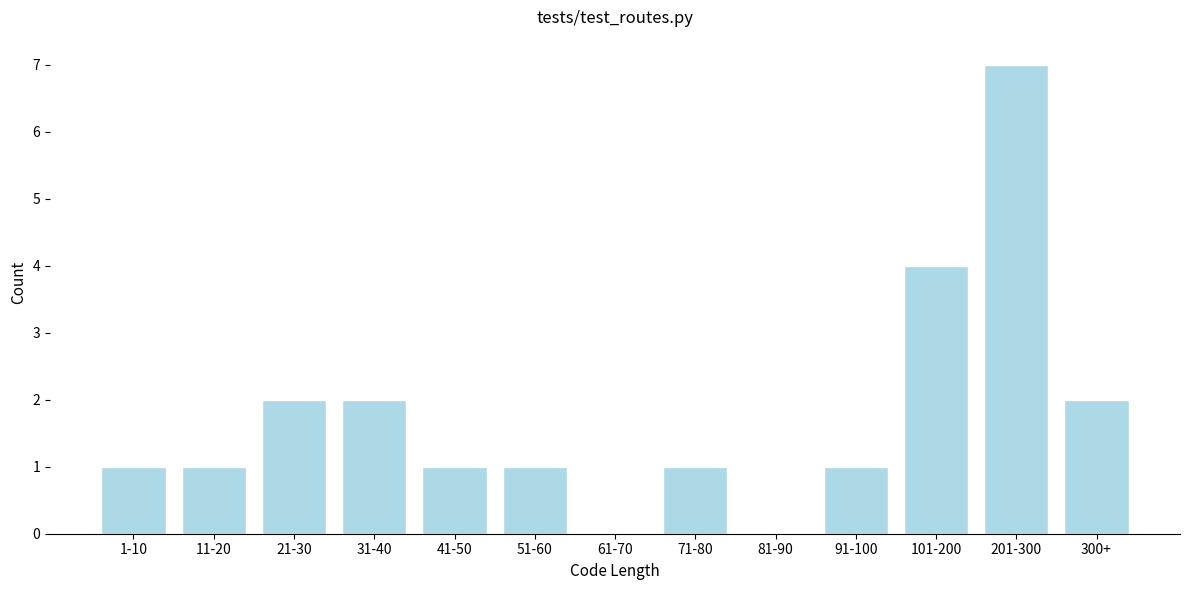

Reading left to right, transcribe all the data shown in this chart.

1-10=1	11-20=1	21-30=2	31-40=2	41-50=1	51-60=1	61-70=0	71-80=1	81-90=0	91-100=1	101-200=4	201-300=7	300+=2